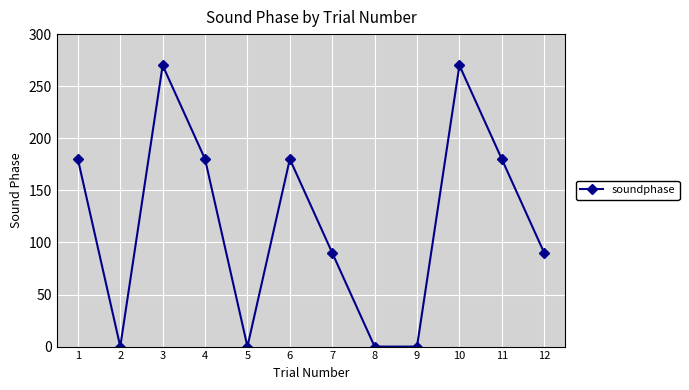

What is the difference between the values at 10 and 6?

90